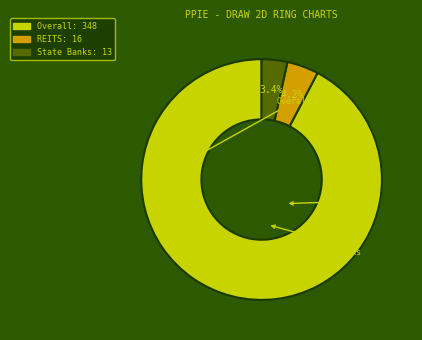

Is there any slice that represents more than half of the pie?

Yes